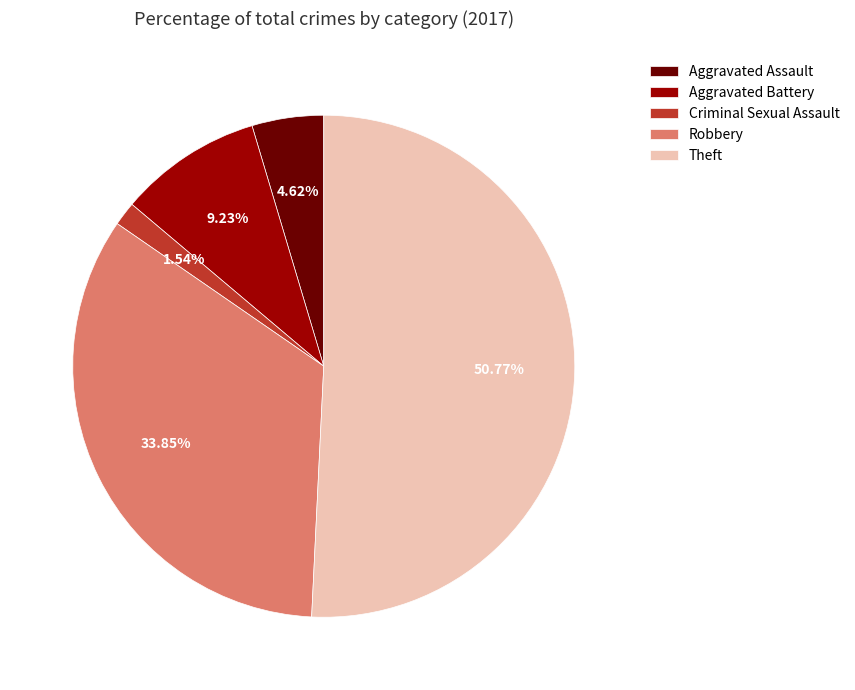

The Aggravated Battery slice represents 9% of the pie. True or false?

True